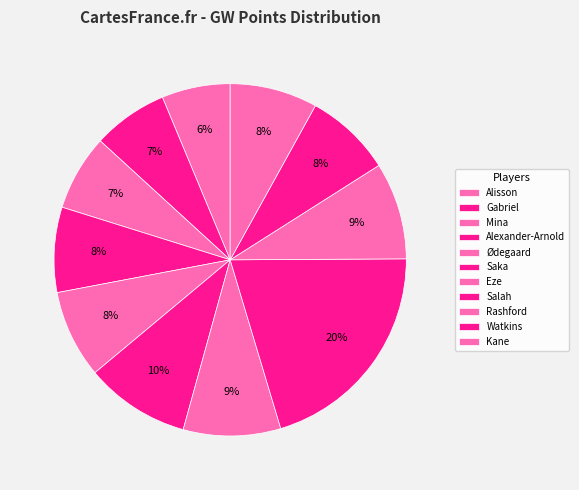

How many slices are in this pie chart?

11